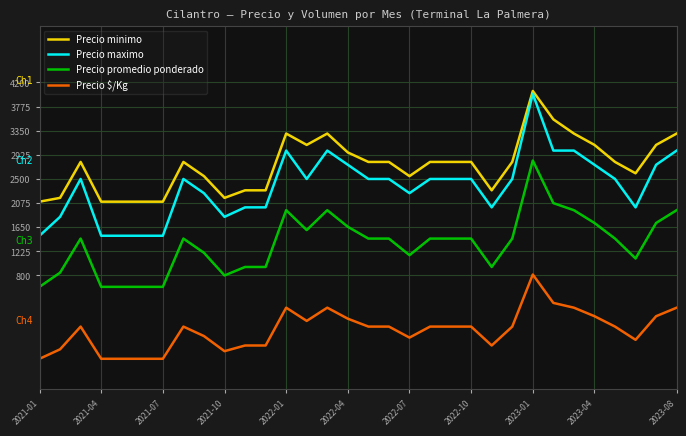

Which series has the largest total across all categories?

Precio minimo